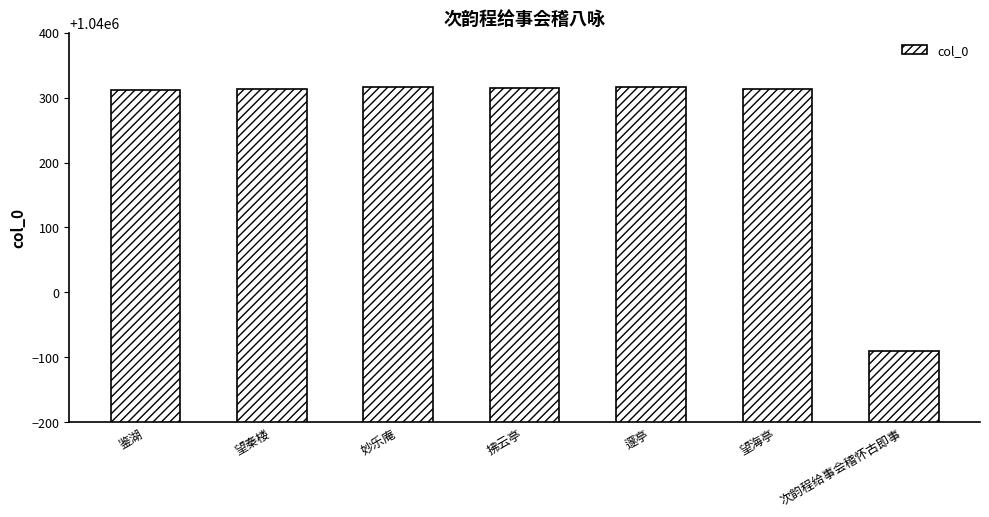

Read the value at 次韵程给事会稽怀古即事.

1039909